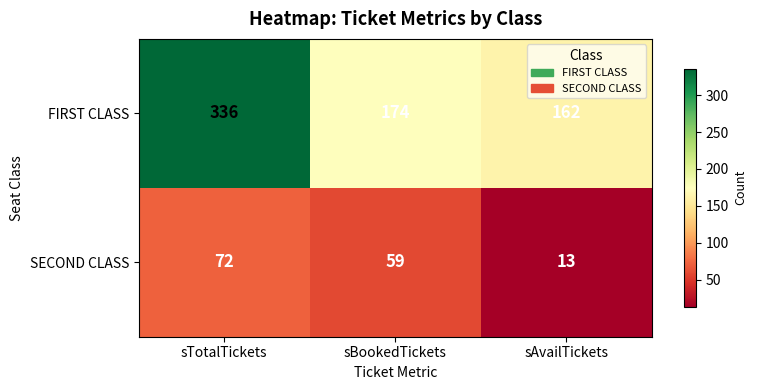

Where does the FIRST CLASS series first go above 174?

sTotalTickets